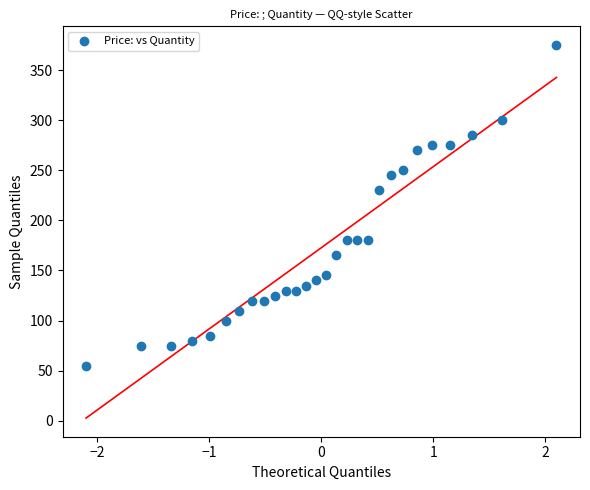

What Y value in the scatter plot is closest to 215?

230